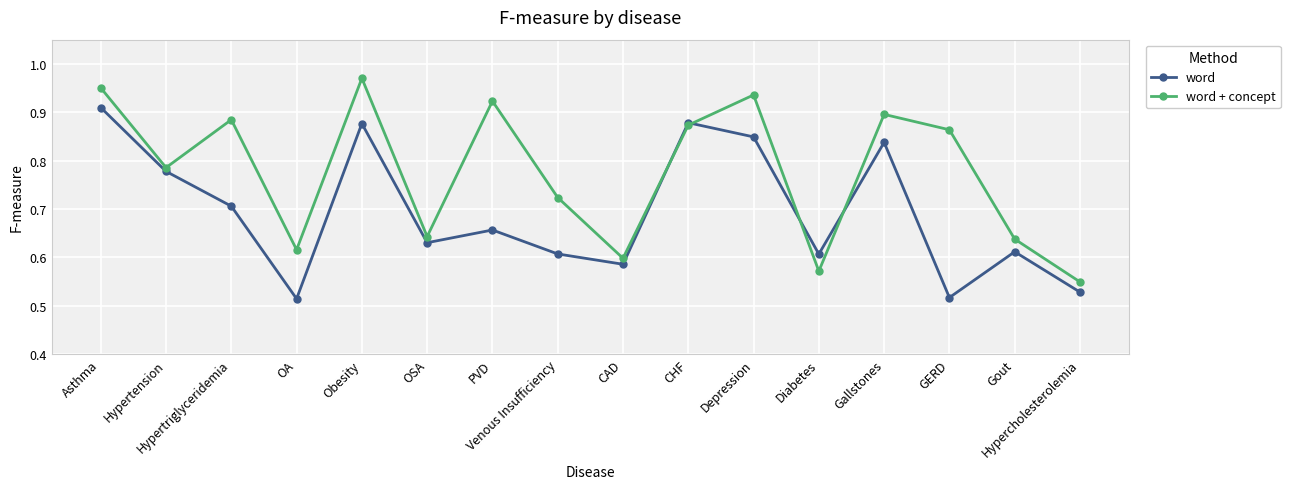

What are all the series names shown in the legend?

word, word + concept